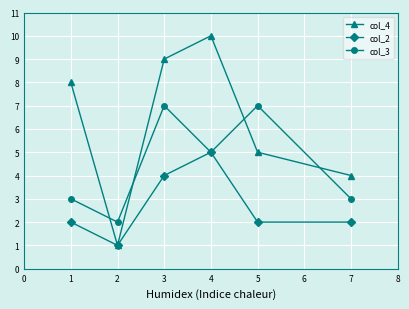

True or false: col_3 has more than 0 interior local peaks.

True